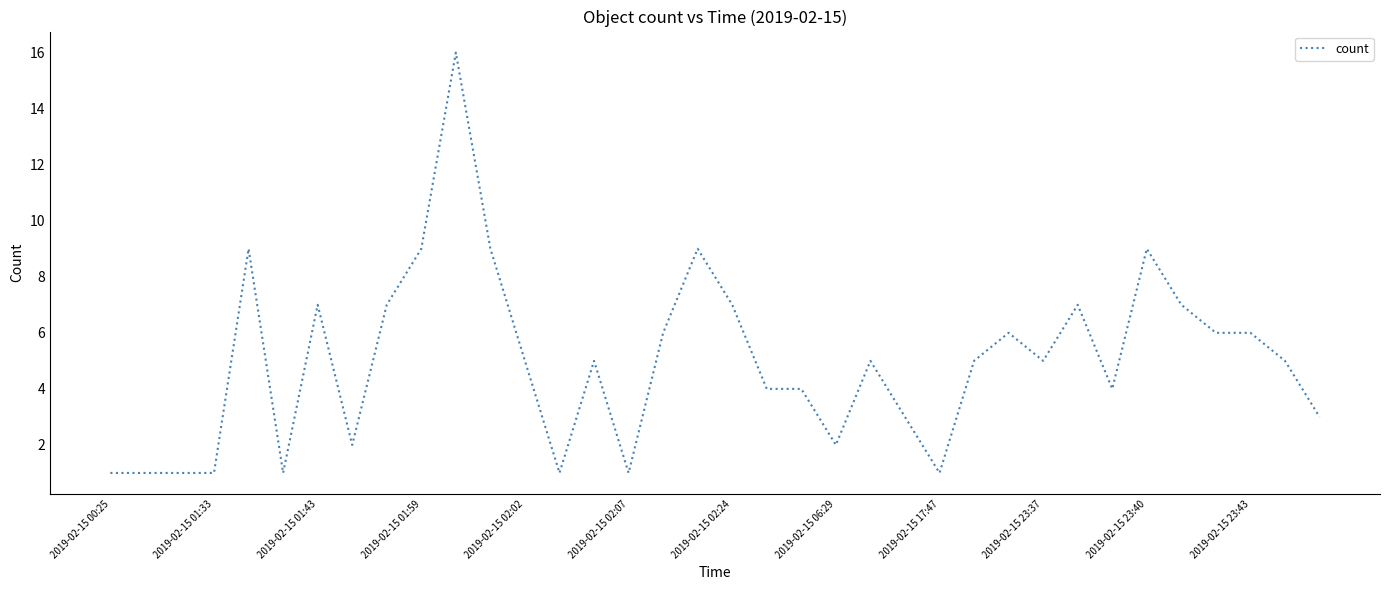

What is the sum of all values?

180